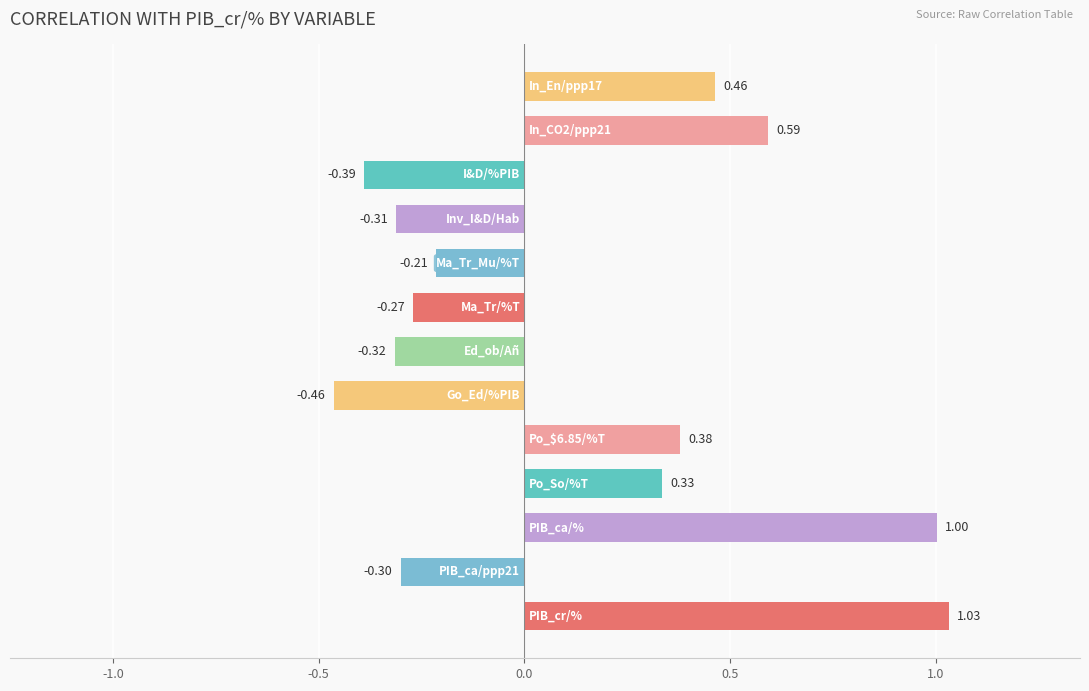

What is the difference between the maximum and minimum values?

1.5